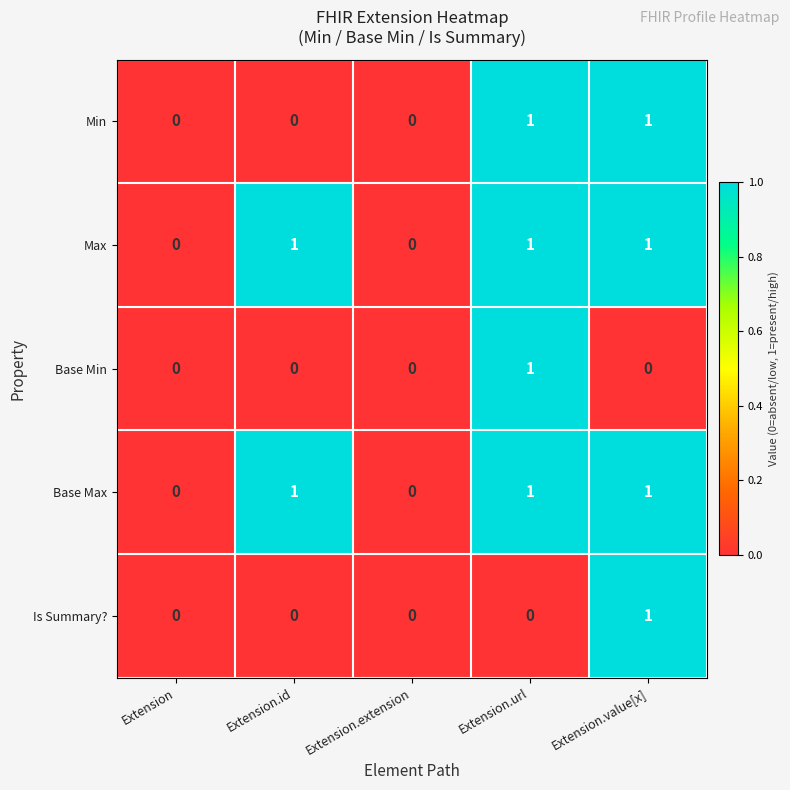

What is the total value across all series at Extension.url?

4